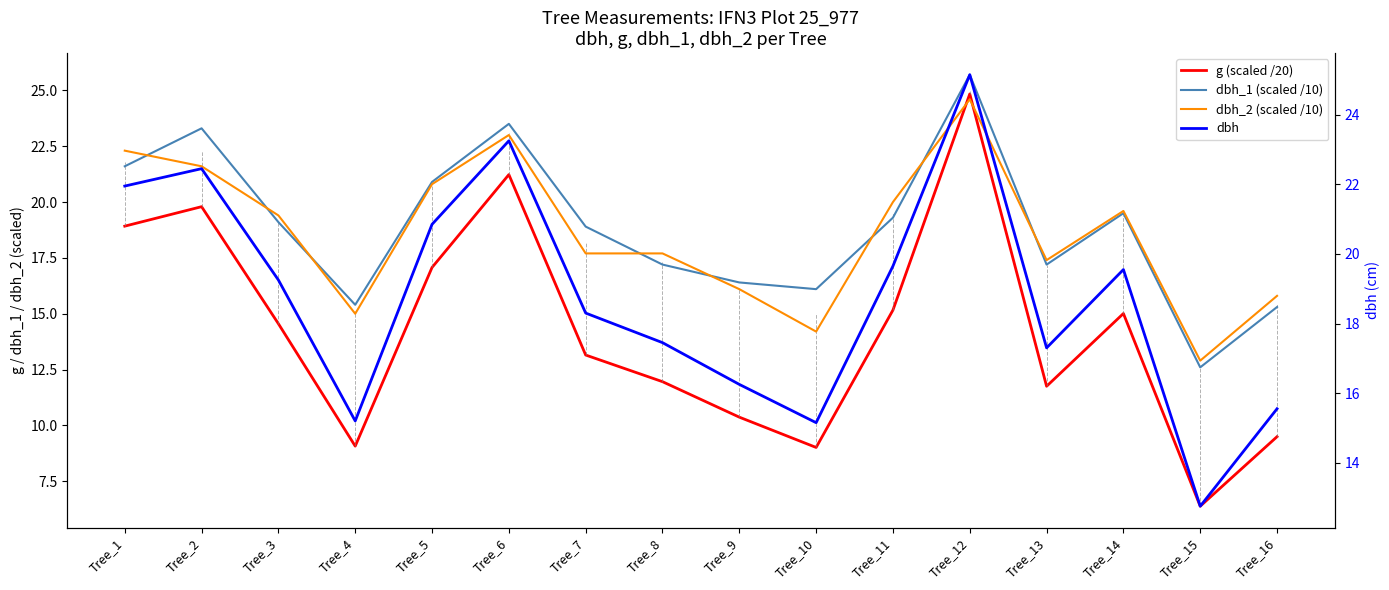

What is the sum of all dbh_2 (scaled /10) values?

298.1